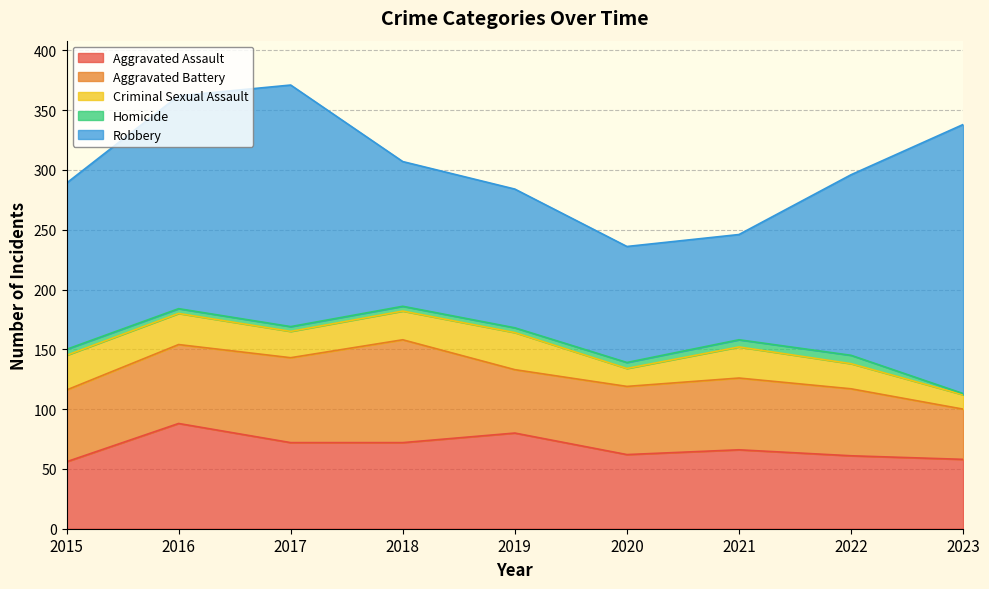

In Aggravated Battery, how many points are lower than both neighbors (excluding endpoints)?

1